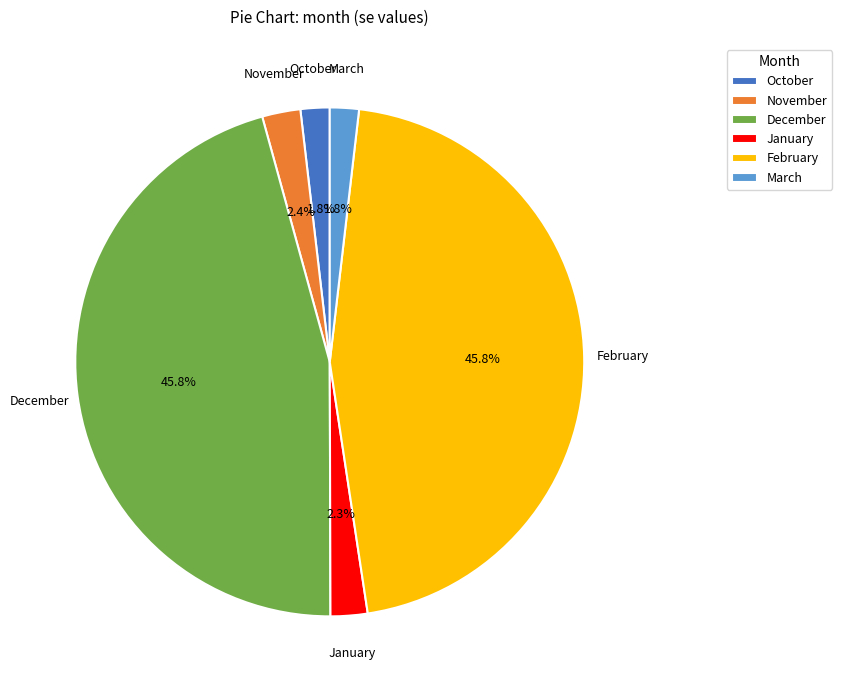

How much of the chart is everything except October?

98.2%